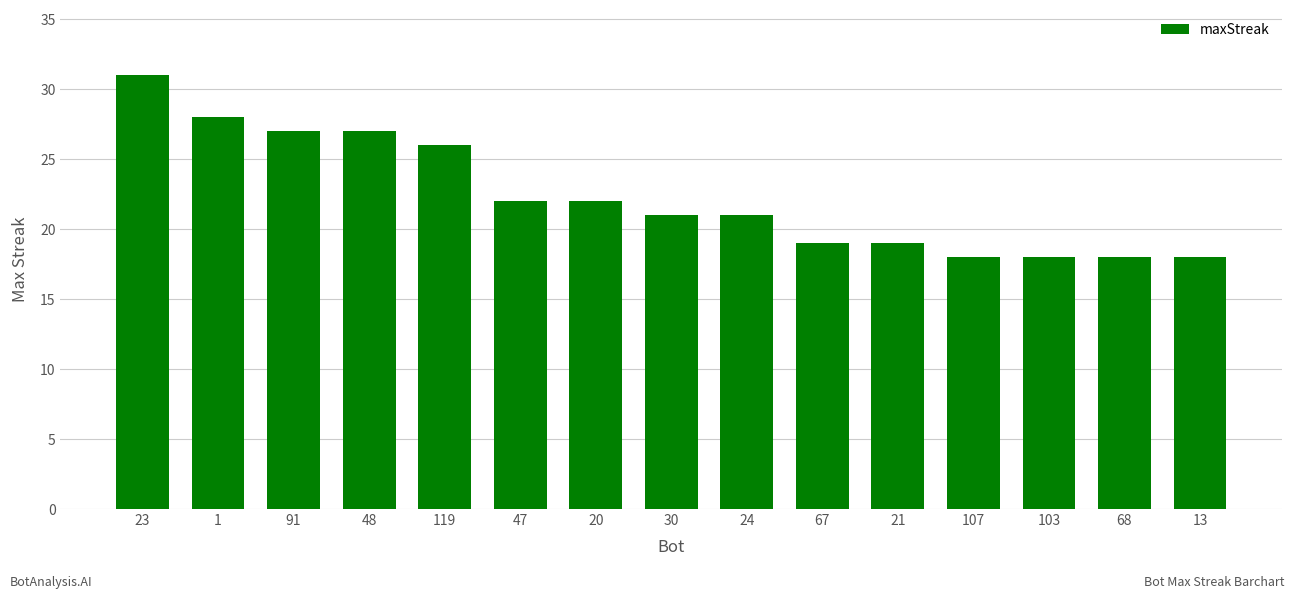

Count the number of categories in the chart.

15